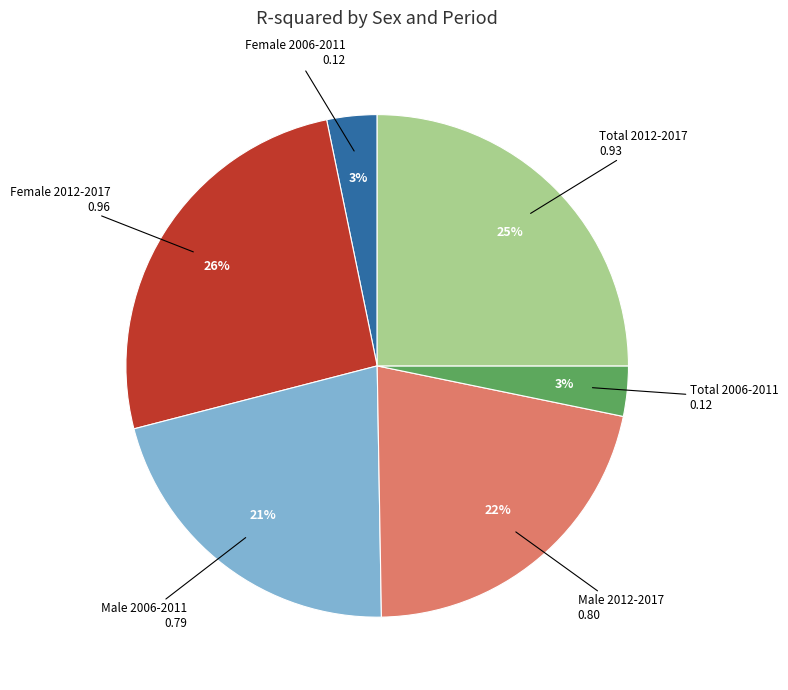

To the nearest percent, what is the difference between the largest and smallest slice percentages?

23%